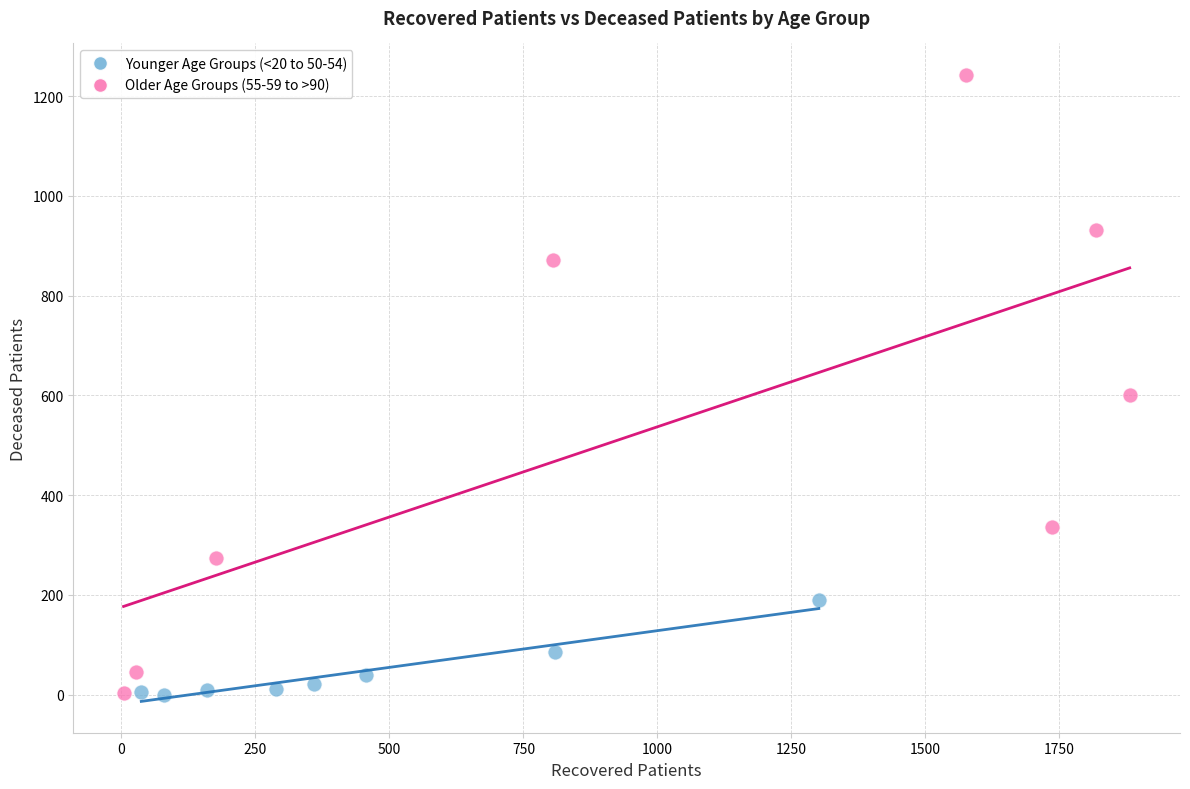

Which series contains the highest Y value?

Older Age Groups (55-59 to >90)